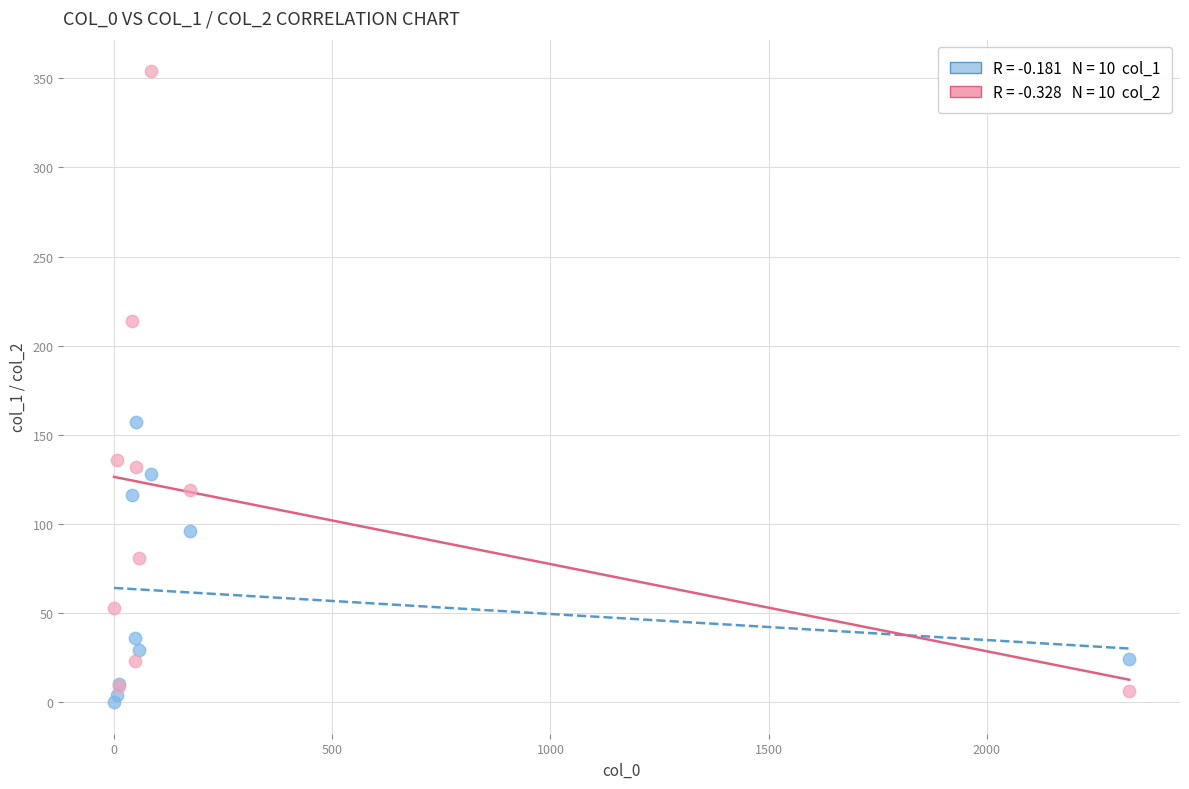

Across all series, what Y value is closest to 177?

157